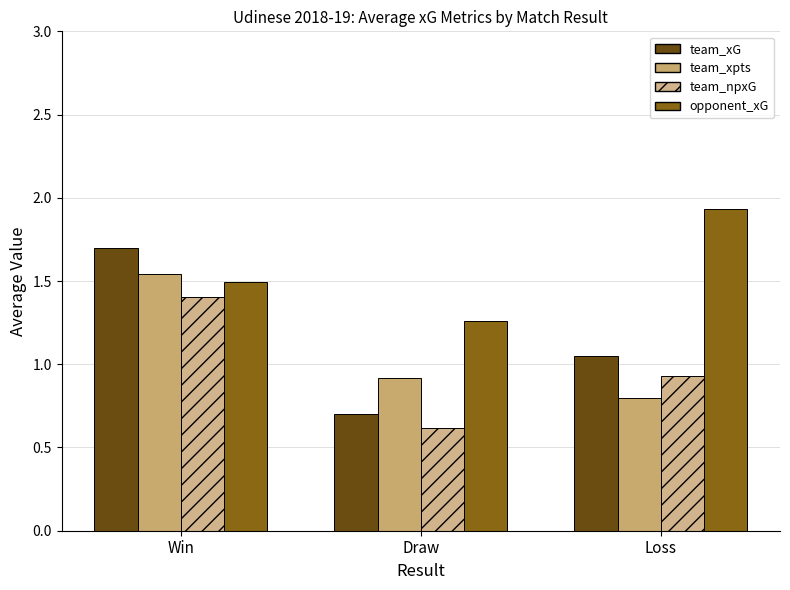

Which label corresponds to the largest value in the chart?

Loss